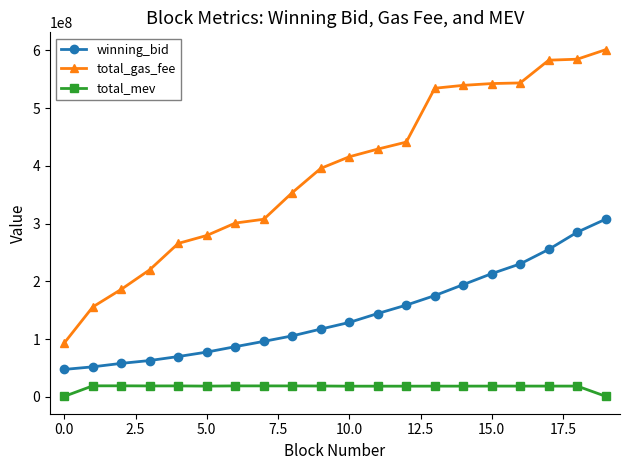

List the series in order of their peak value, lowest first.

total_mev, winning_bid, total_gas_fee